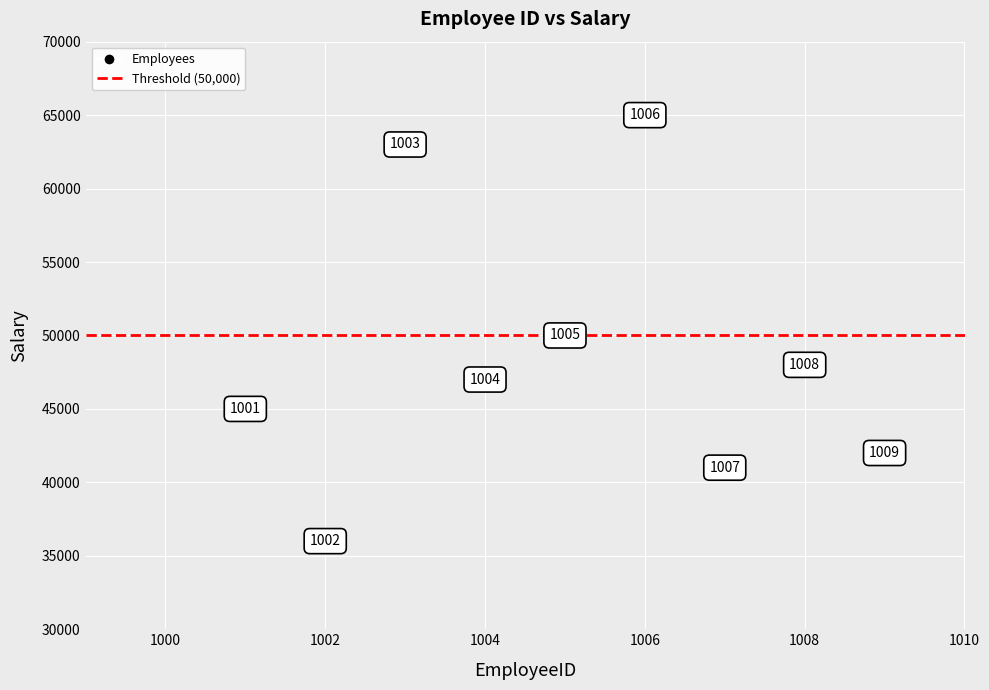

What Y value in the scatter plot is closest to 50500?

50000